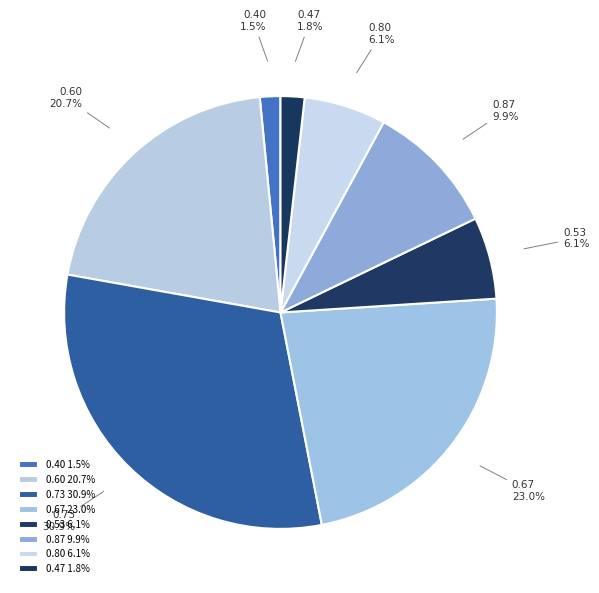

How many segments does this pie chart have?

8